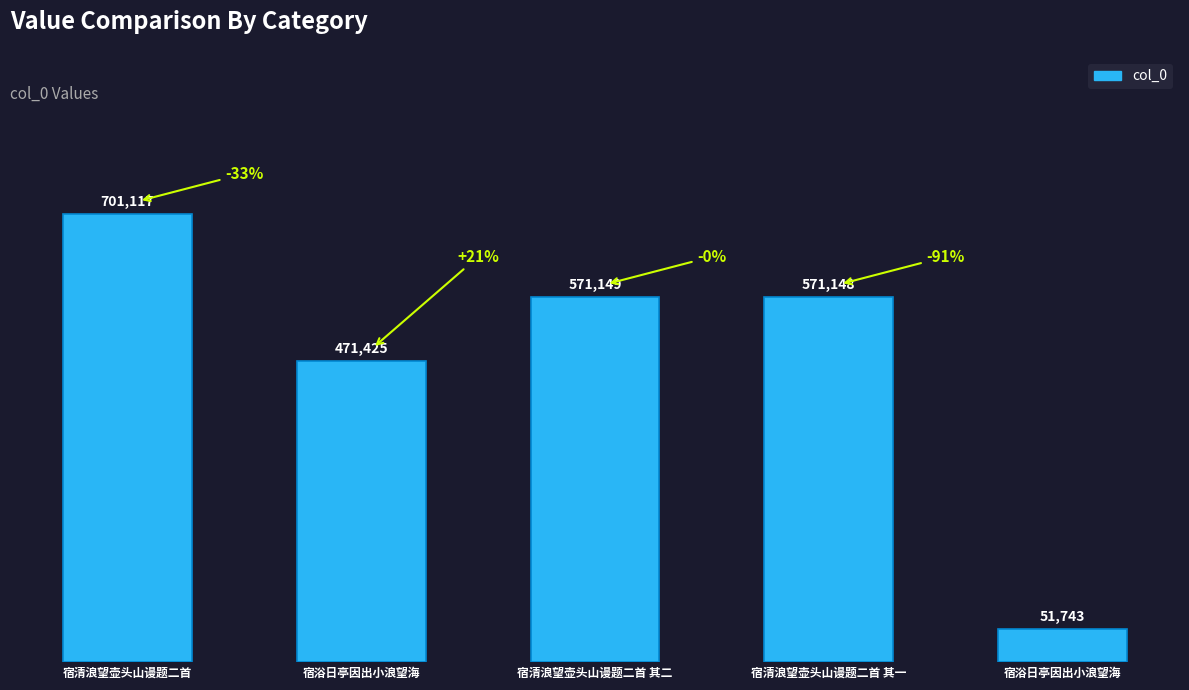

What is the greatest value displayed?

701117